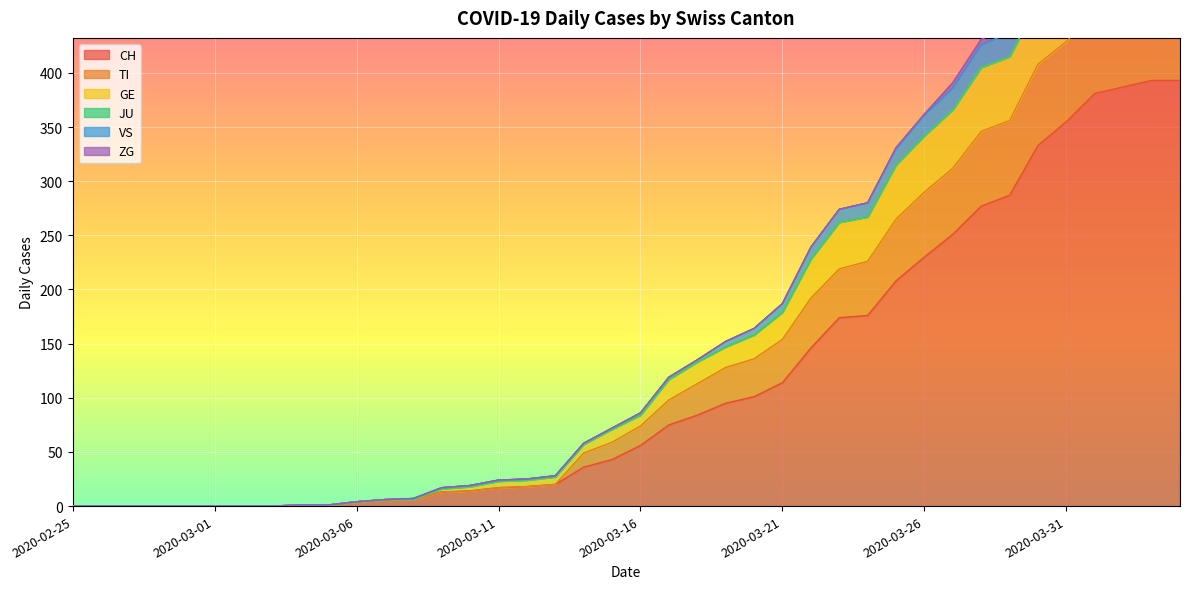

True or false: CH has a value of 0 at 2020-02-28.

True